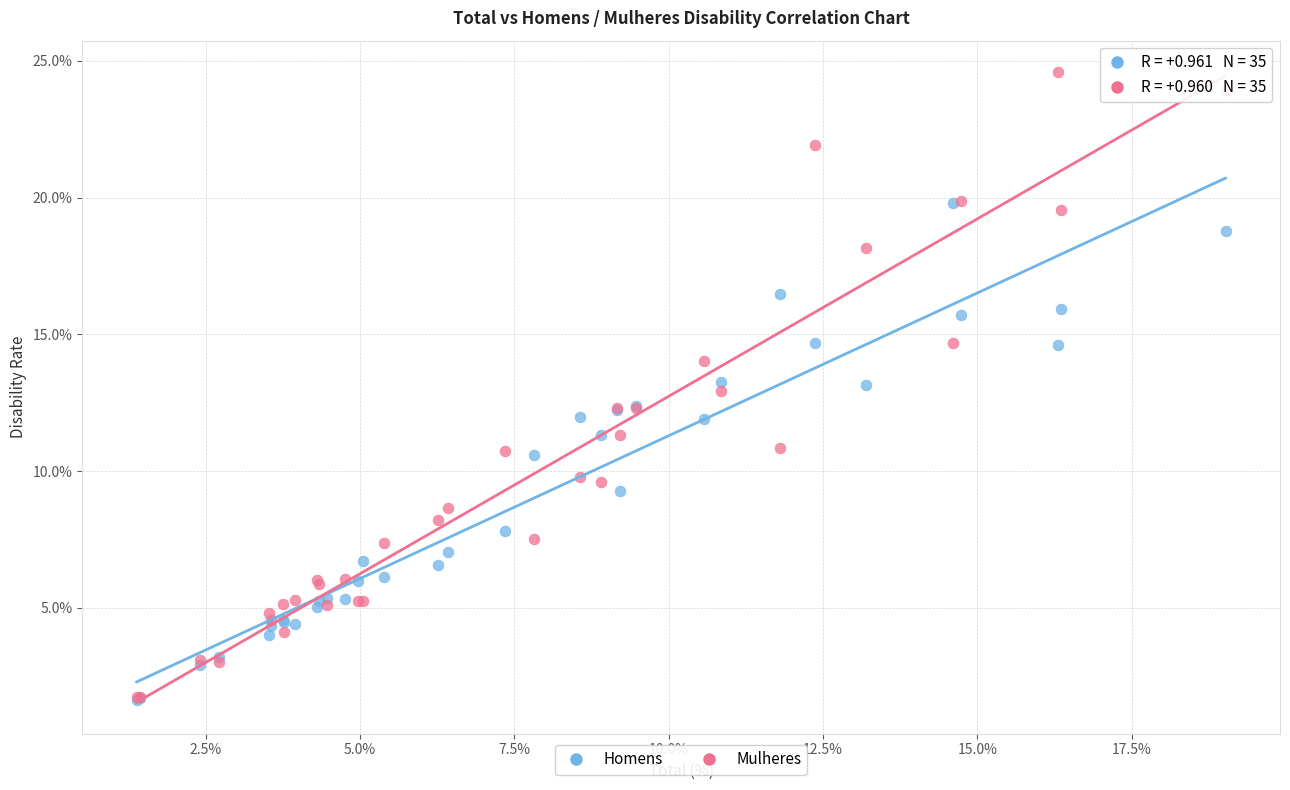

What are all the series names shown in the legend?

Homens, Mulheres